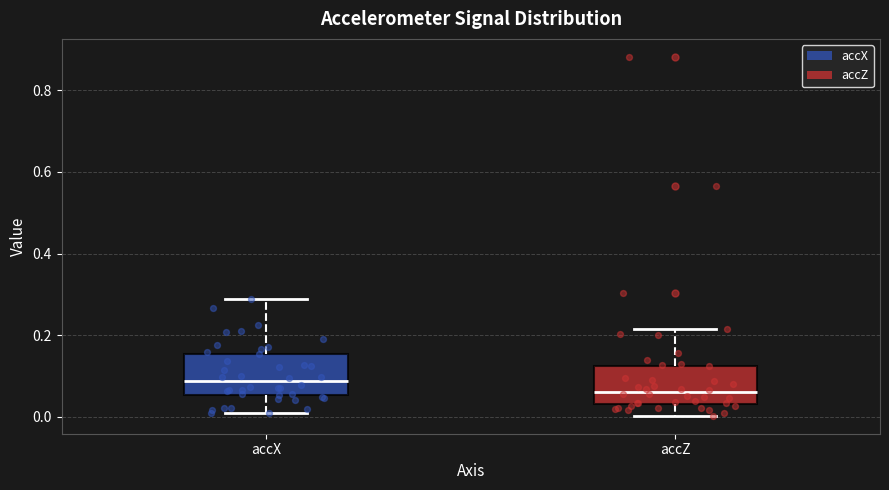

Reading left to right, read every box against the y-axis: the position of its median line, the range the box covers, and the ends of its whiskers. The values are not printed on the chart, so give them approximately, as read against the axis.

accX: median 0.08, box 0.06 to 0.16, whiskers 0.00 to 0.28
accZ: median 0.06, box 0.04 to 0.12, whiskers 0.00 to 0.22